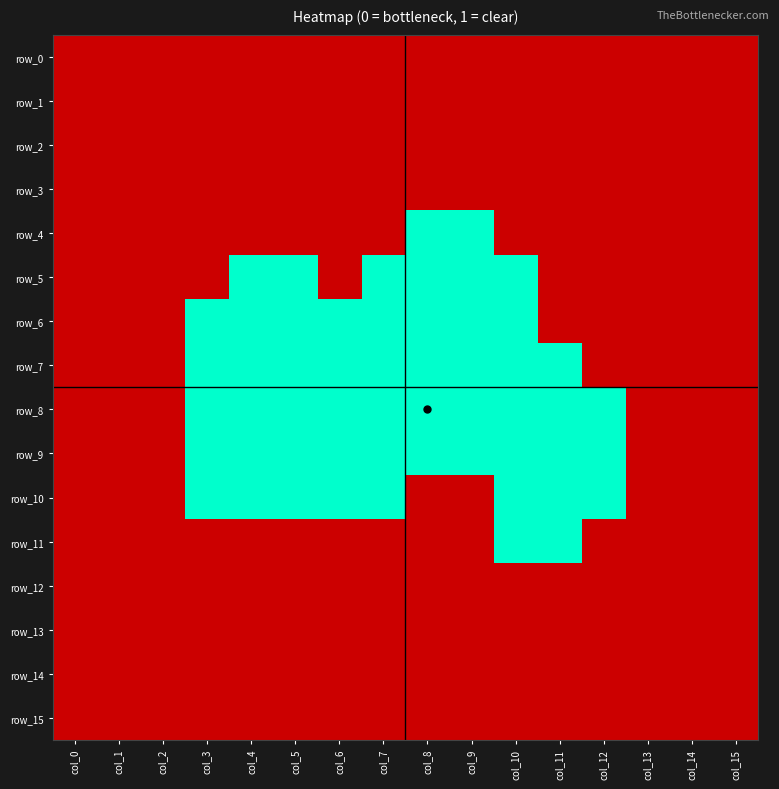

What is the total value across all series at col_7?

10